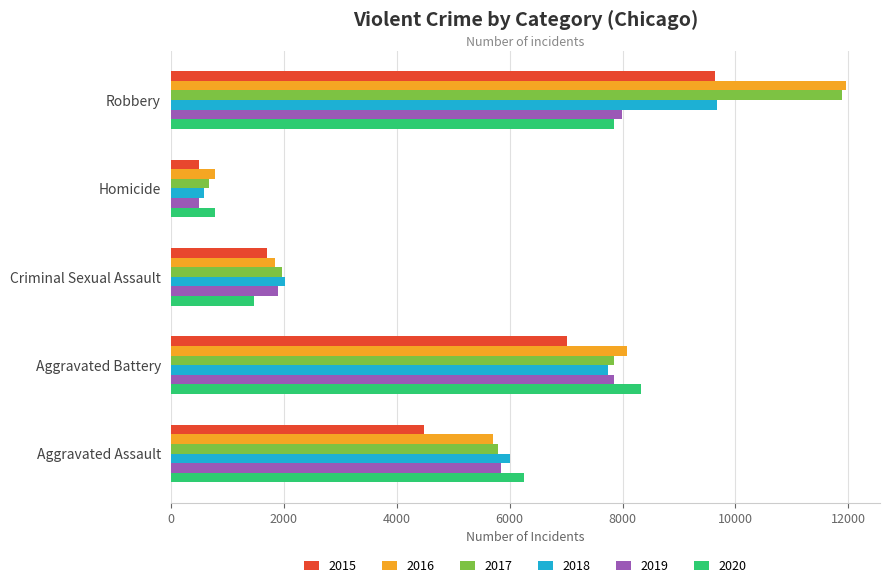

Which label corresponds to the largest value in the chart?

Robbery